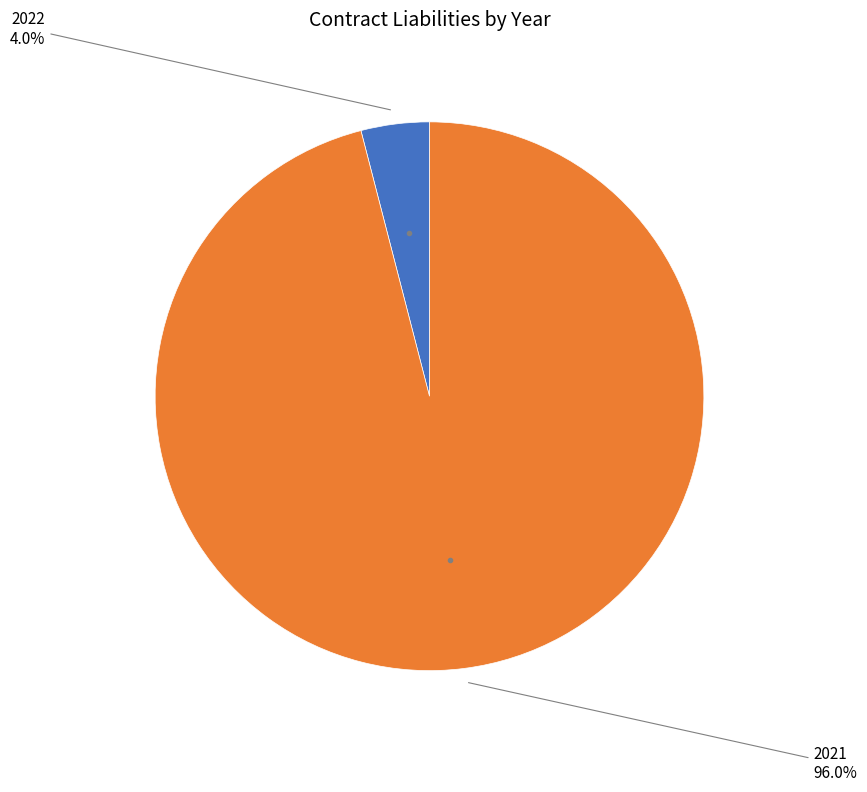

Is there any slice that represents more than half of the pie?

Yes